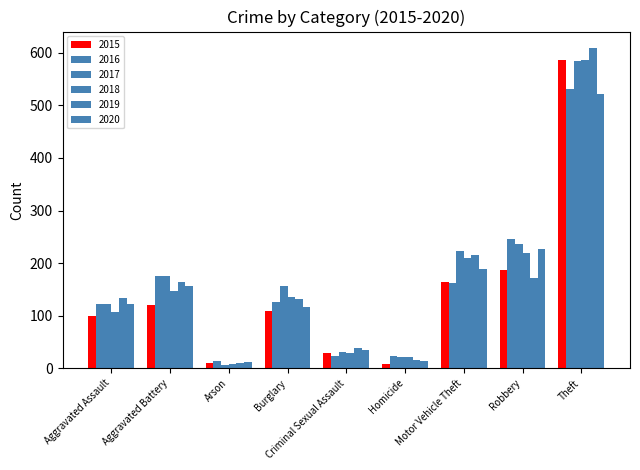

How many values in the 2019 series are below 134?

4